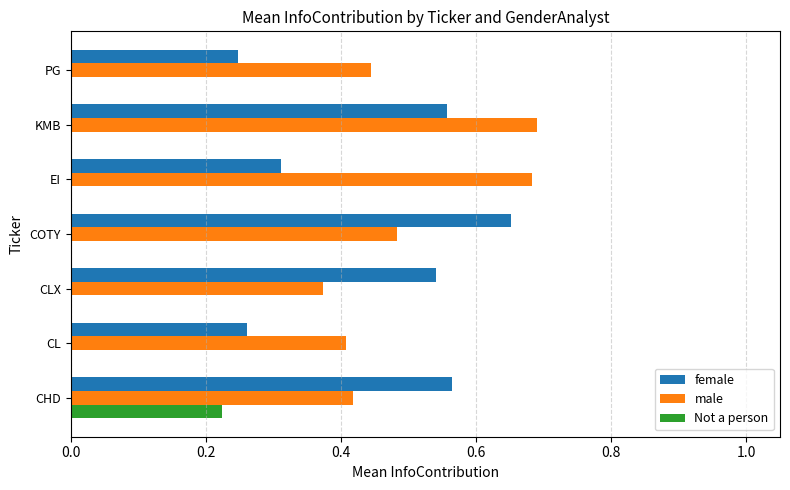

What is the sum of all male values?

3.5